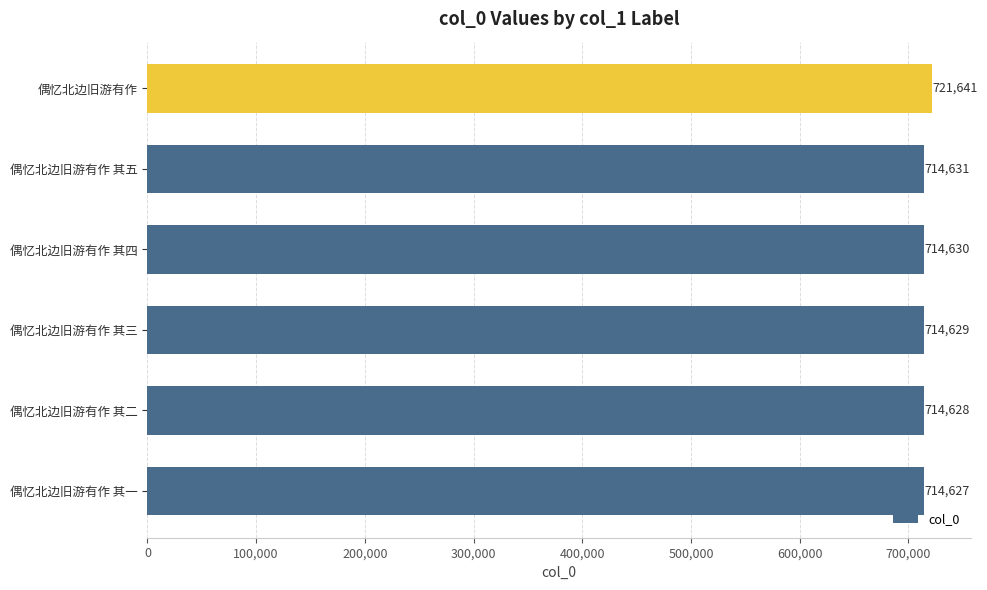

True or false: the data shows 721641 at 偶忆北边旧游有作.

True